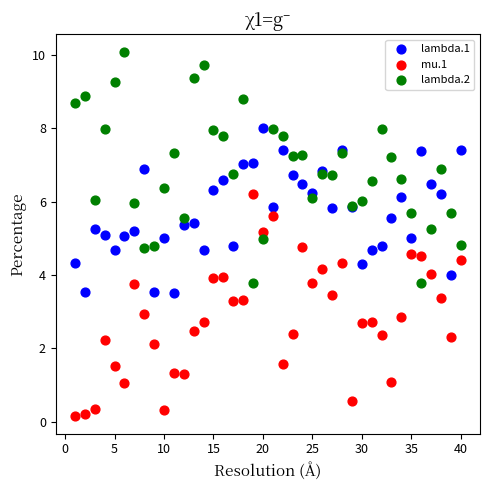

What is the X range (max minus min) for the scatter plot?

39.0